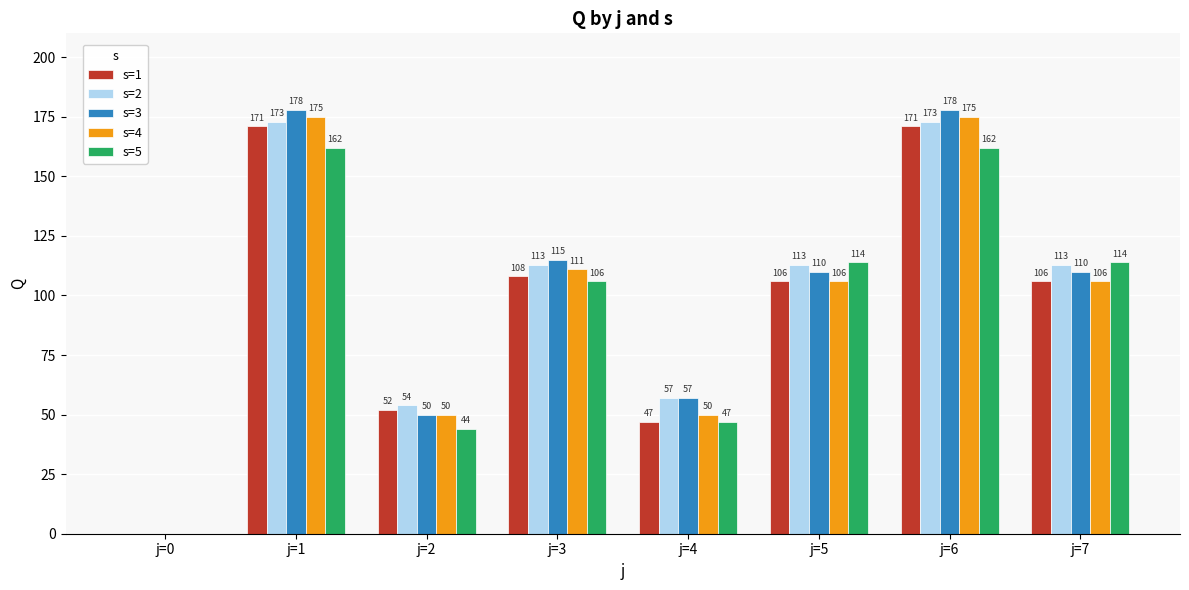

How many values in s=4 are above zero?

7